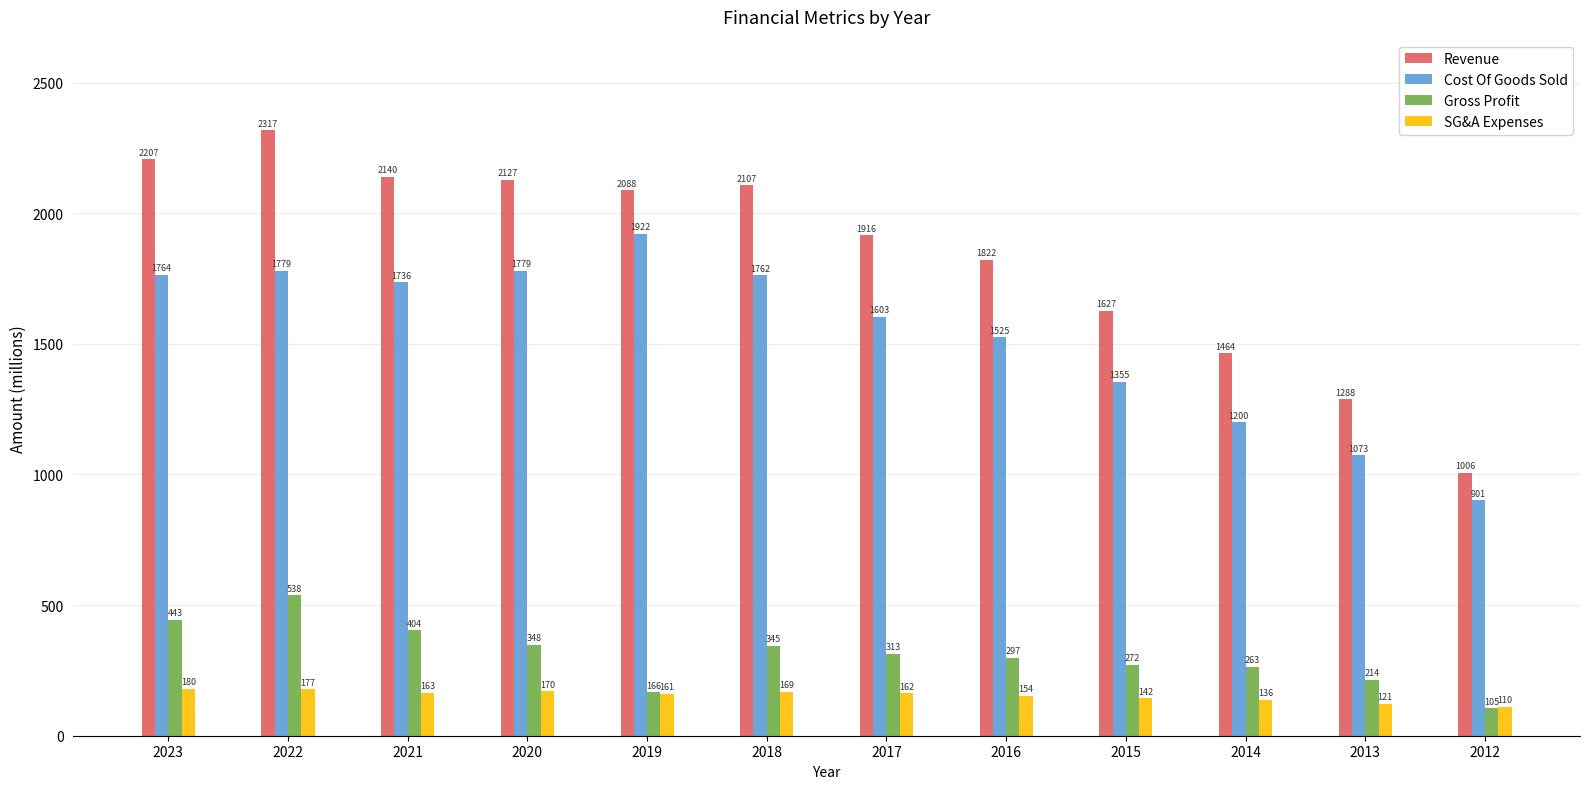

What value does the Gross Profit series have at 2021?

404.3